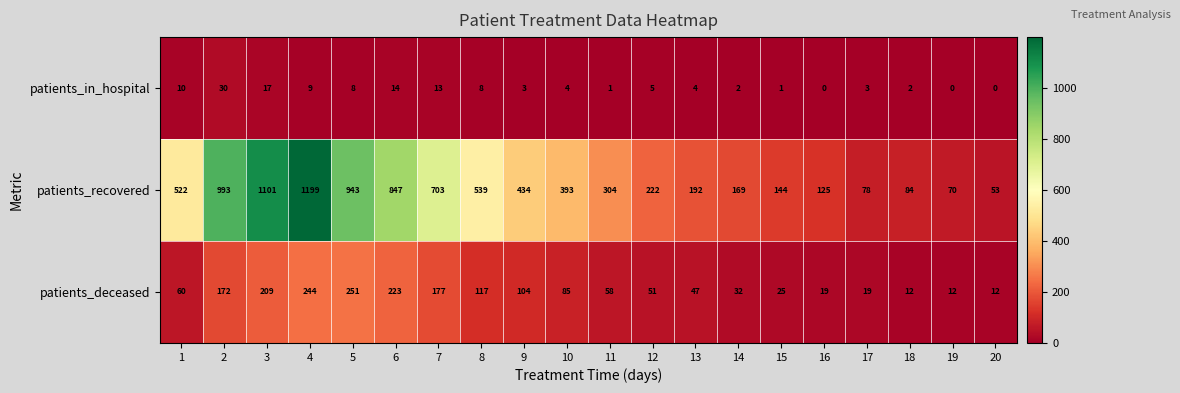

How many data points in patients_deceased are less than 60?

10